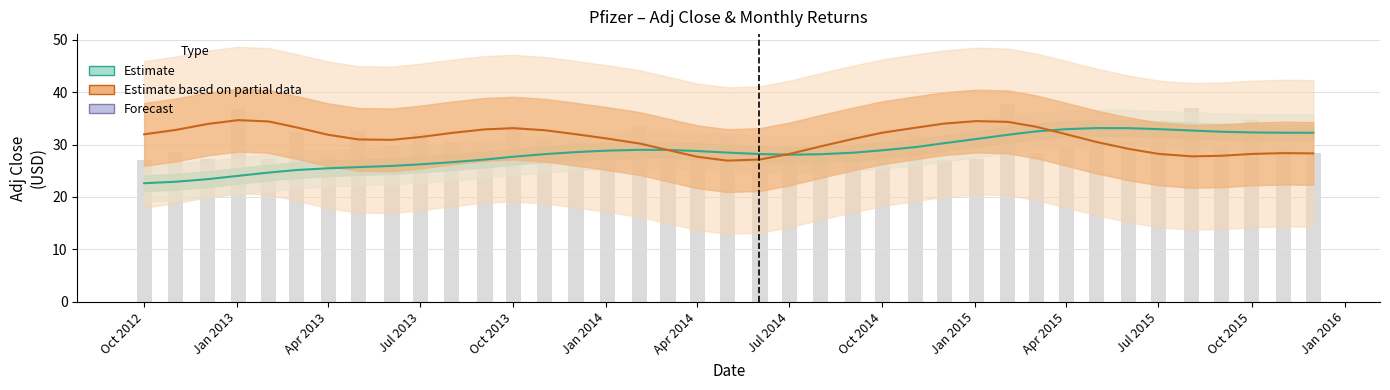

Reading left to right, list all the values displayed in this chart.

Adj Close (Estimate): 22.6	22.9	23.4	24.0	24.7	25.1	25.5	25.7	25.9	26.2	26.6	27.1	27.7	28.2	28.6	28.9	29.0	29.0	28.8	28.5	28.2	28.1	28.2	28.5	28.9	29.5	30.3	31.1	31.9	32.5	33.0	33.2	33.1	33.0	32.7	32.5	32.3	32.3	32.3
Monthly Returns (Estimate based on partial data): 32.0	32.8	34.0	34.7	34.4	33.3	31.9	31.0	30.9	31.4	32.2	32.9	33.1	32.8	32.0	31.2	30.2	29.0	27.7	26.9	27.2	28.2	29.7	31.1	32.3	33.2	34.0	34.5	34.3	33.4	32.0	30.5	29.2	28.2	27.8	27.9	28.2	28.4	28.3